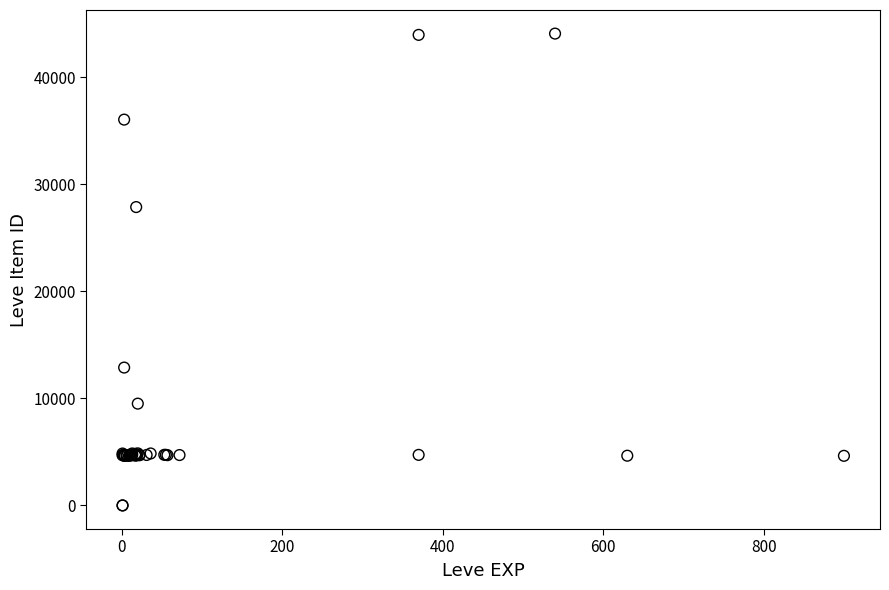

What Y value in the scatter plot is closest to 22048?

27884